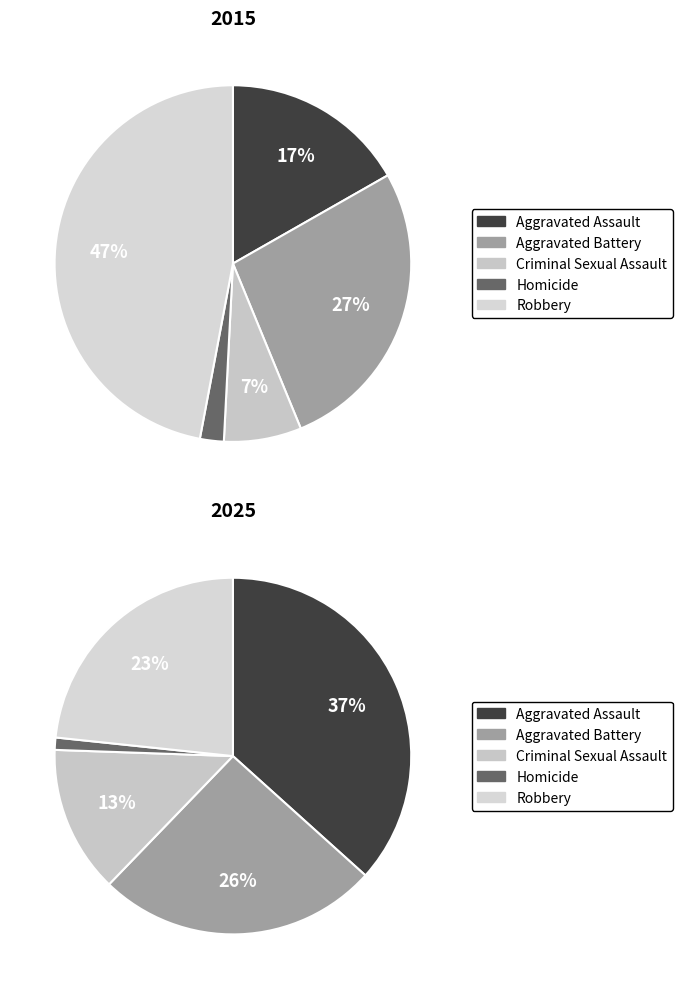

To the nearest percent, what percentage of the pie is Robbery?

47%